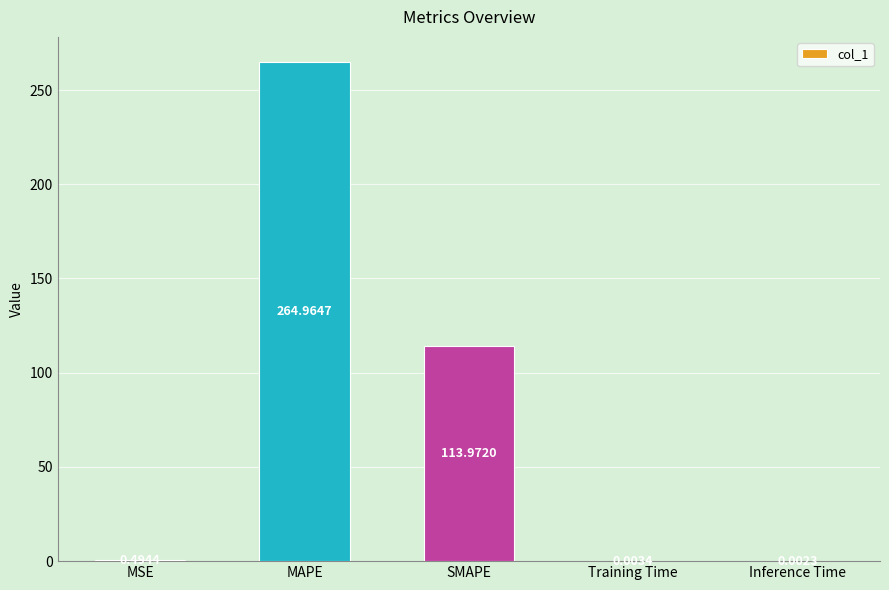

Is it true that the value at SMAPE is 53.1?

False